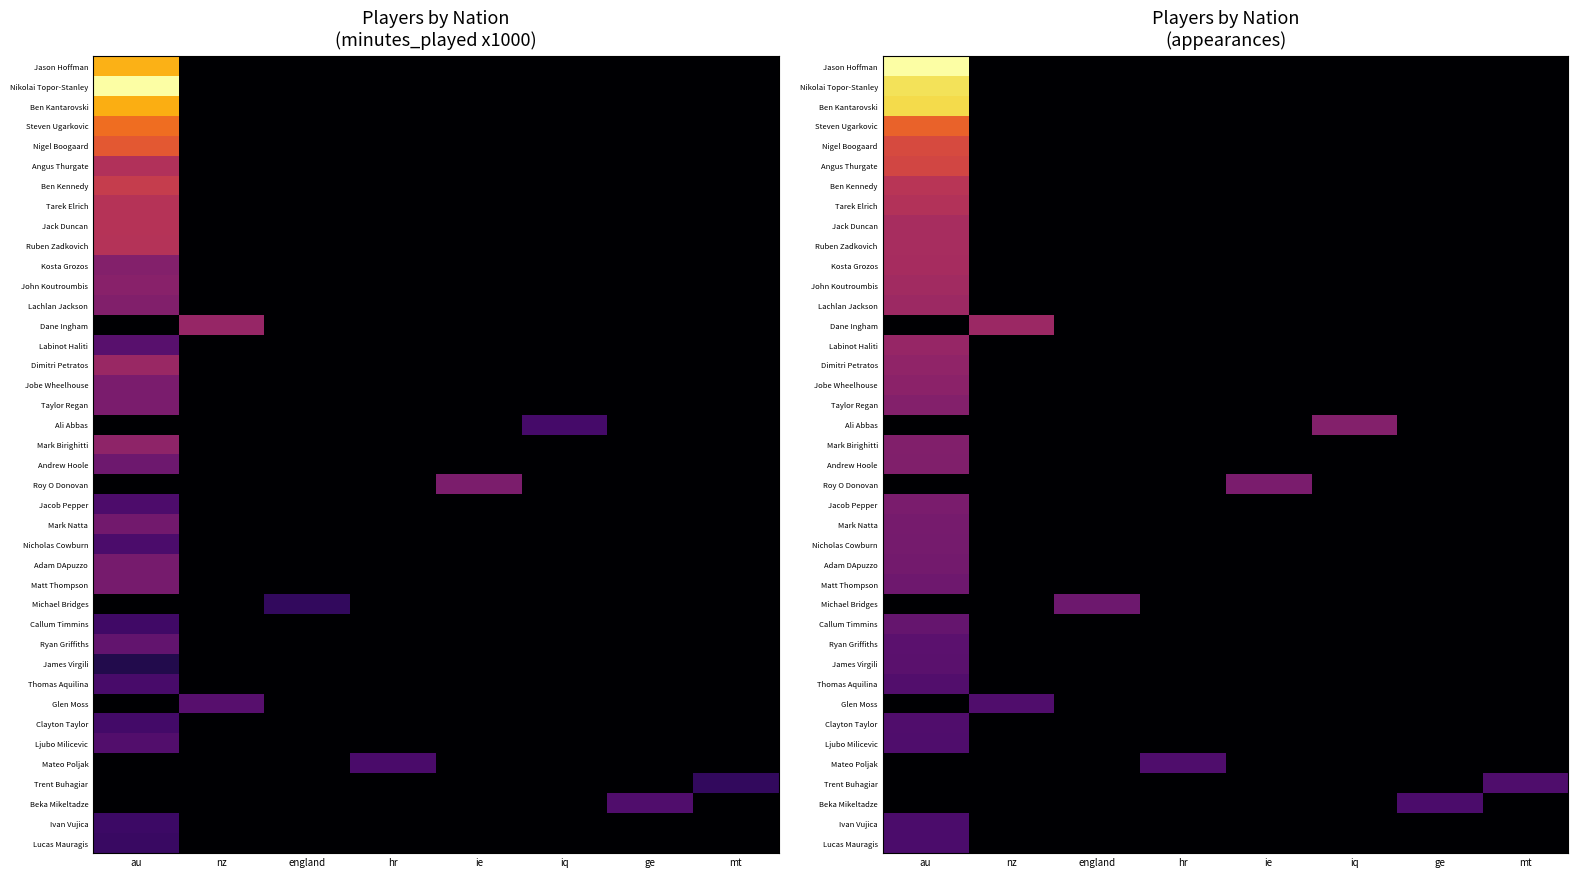

List the labels in order of Nicholas Cowburn value, largest first.

au, nz, england, hr, ie, iq, ge, mt